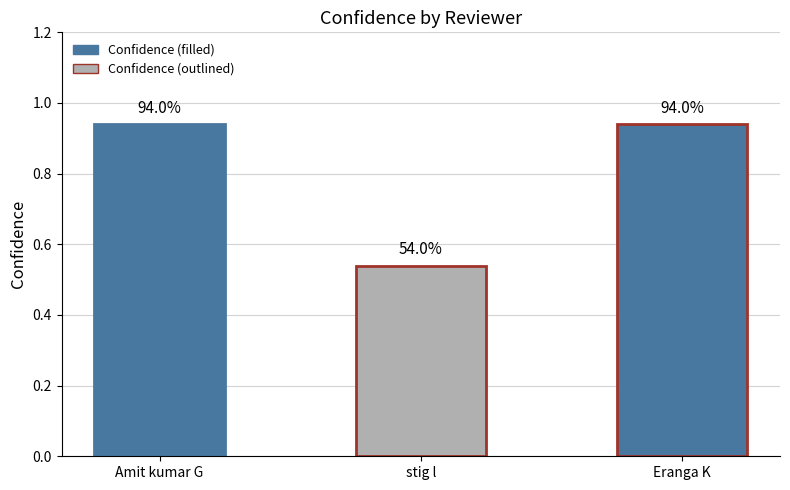

What is the maximum value shown in the chart?

0.9